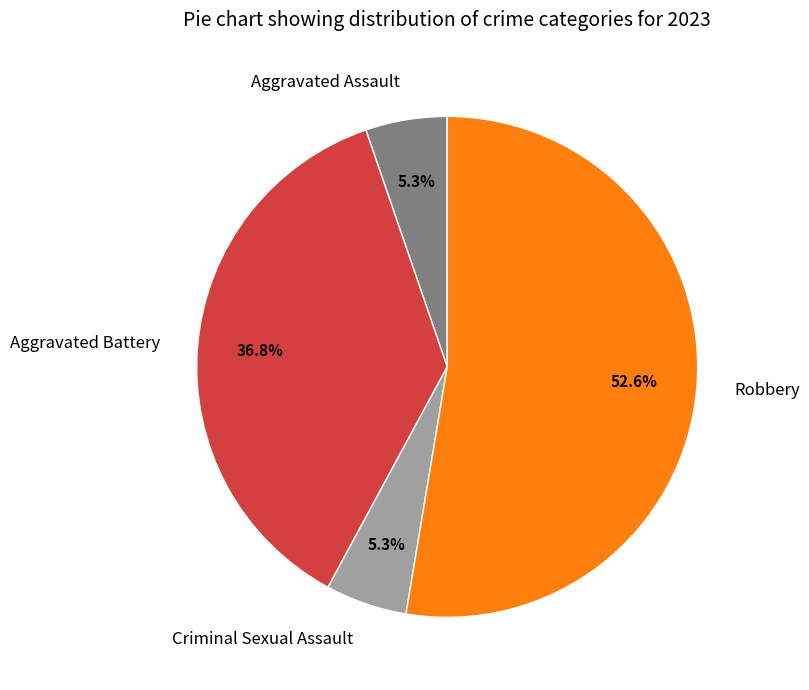

Does any single category account for the majority?

Yes